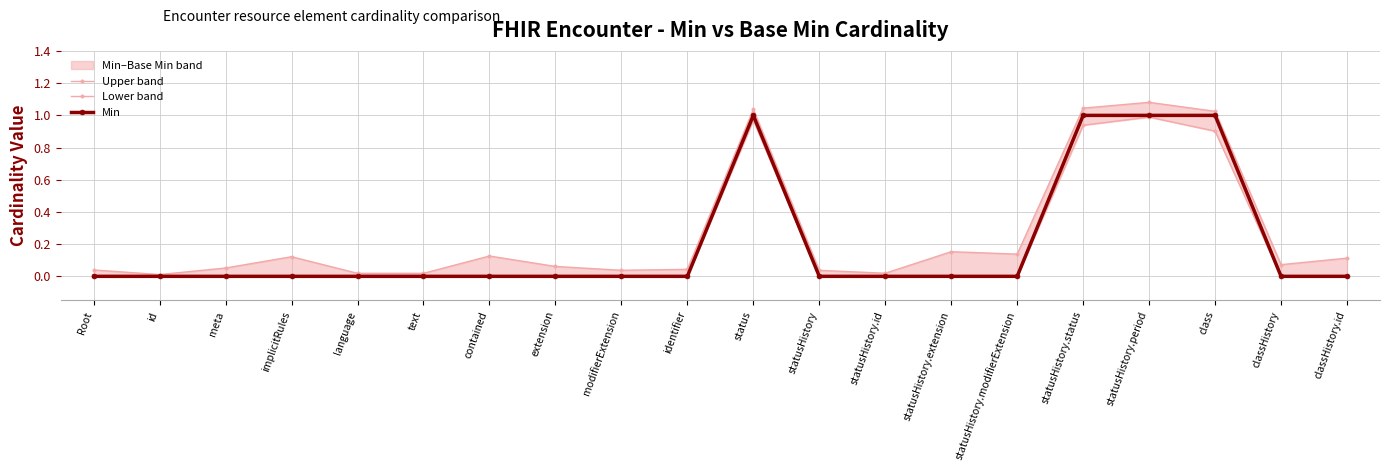

Reading left to right, what are all the values shown in this chart?

Upper band: 0.0	0.0	0.1	0.1	0.0	0.0	0.1	0.1	0.0	0.0	1.0	0.0	0.0	0.2	0.1	1.0	1.1	1.0	0.1	0.1
Lower band: 0.0	0.0	0.0	0.0	0.0	0.0	0.0	0.0	0.0	0.0	1.0	0.0	0.0	0.0	0.0	0.9	1.0	0.9	0.0	0.0
Min: 0.0	0.0	0.0	0.0	0.0	0.0	0.0	0.0	0.0	0.0	1.0	0.0	0.0	0.0	0.0	1.0	1.0	1.0	0.0	0.0